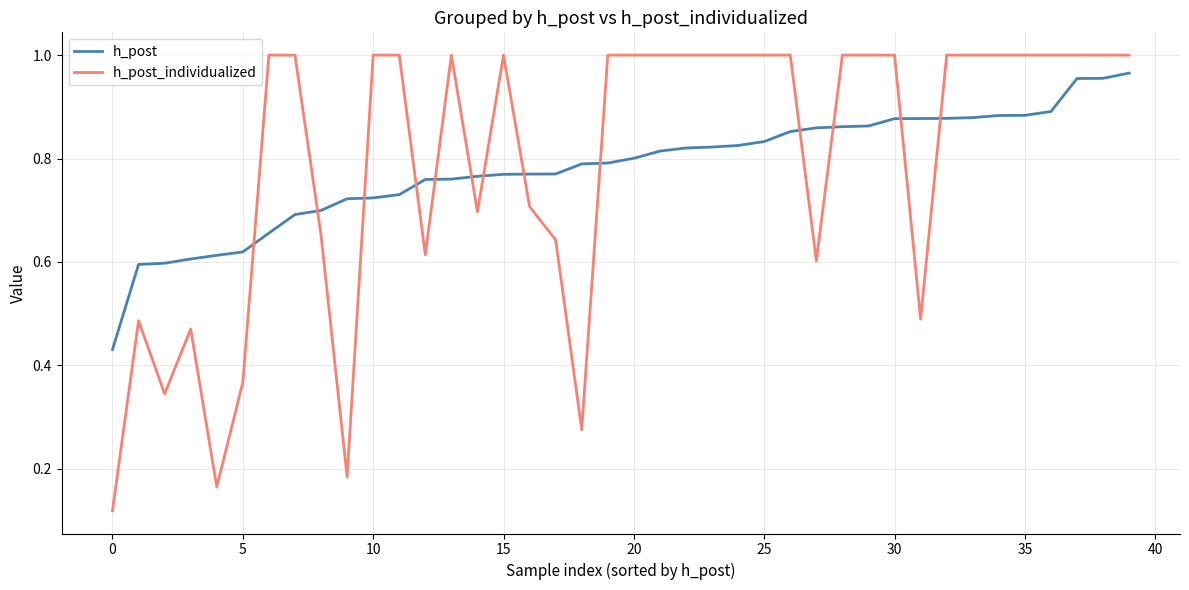

Rank the series by their maximum value, from highest to lowest.

h_post_individualized, h_post